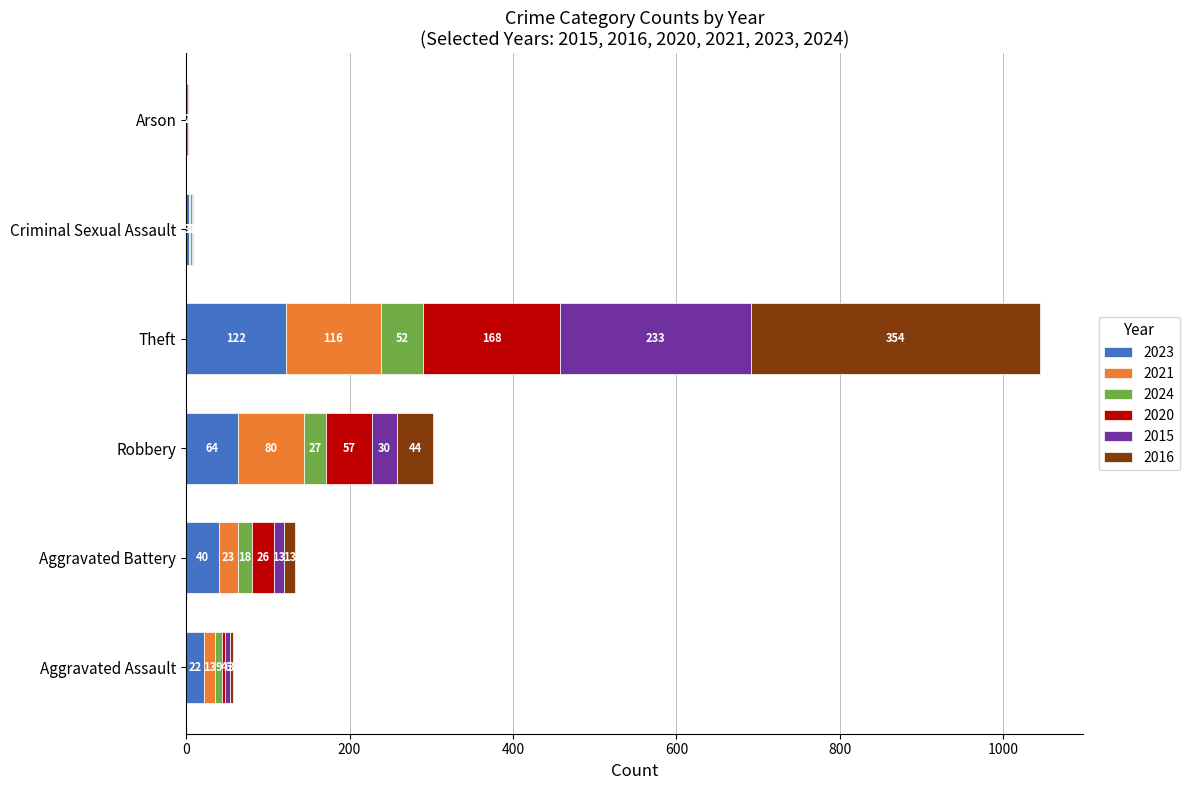

What is the total value across all series at Aggravated Assault?

57